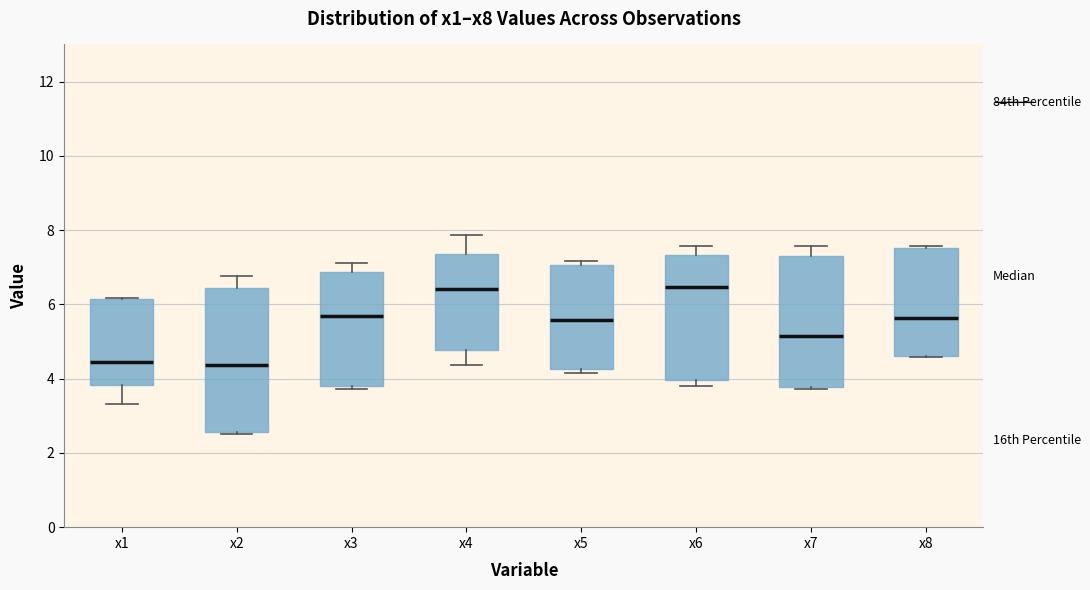

Where is the lower edge of the box for x1 on the y-axis? The values are not printed on the chart, so give them approximately, as read against the axis.

3.8